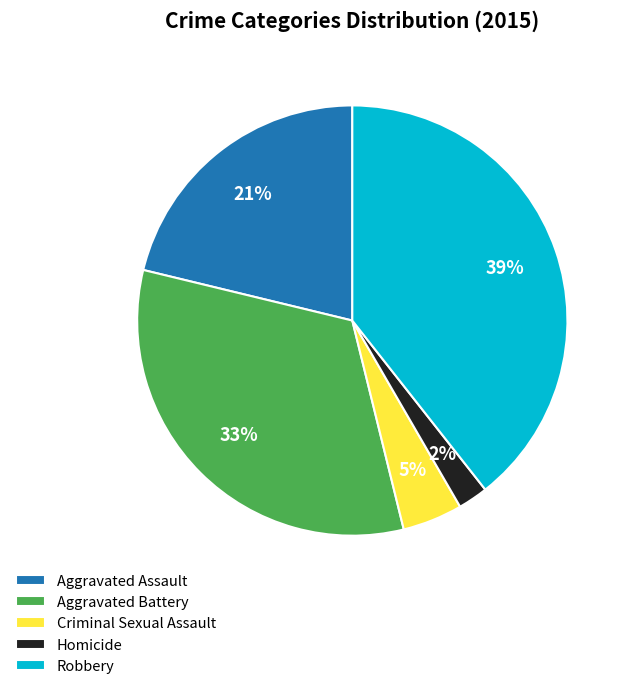

What is the largest slice in the pie chart?

Robbery